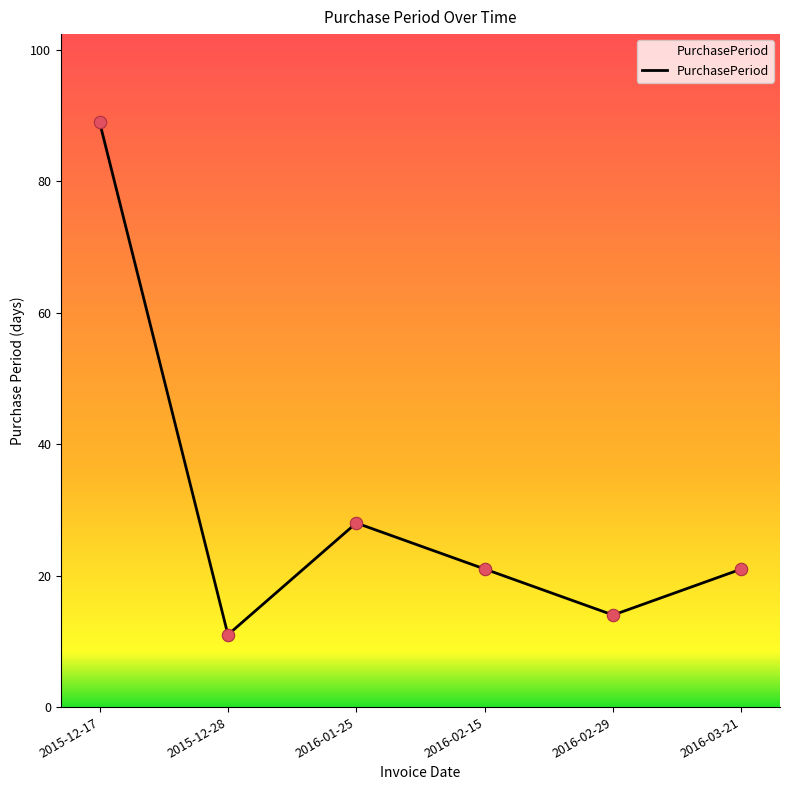

Which has a higher value, 2016-02-29 or 2015-12-17?

2015-12-17